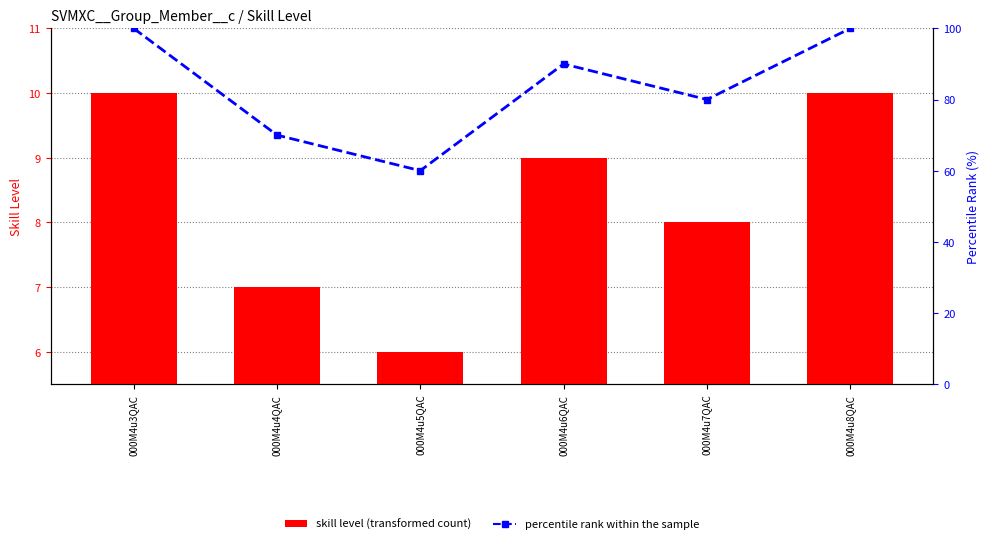

Is the value of SVMXC__Skill_Level__c at 000M4u6QAC greater than the value of percentile rank within the sample at 000M4u4QAC?

No